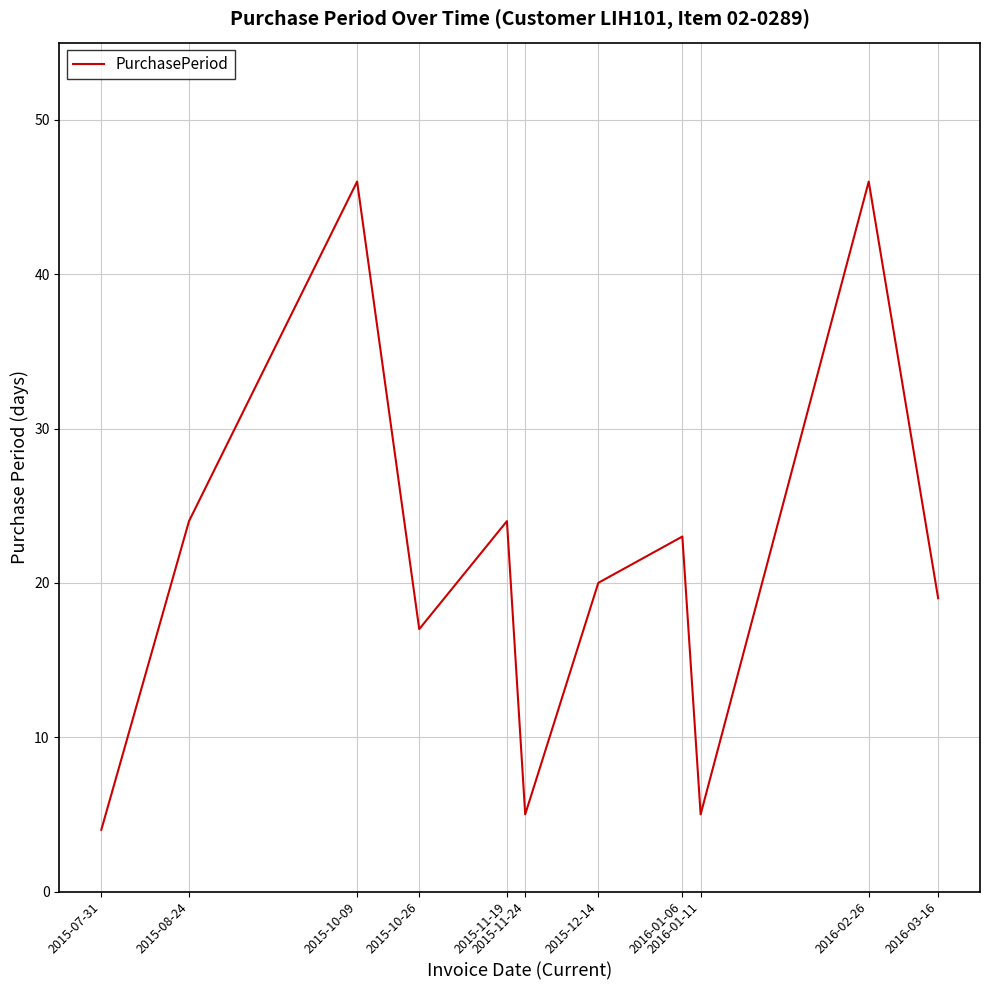

What is the ratio of the value at 2015-10-26 to the value at 2016-01-11?

3.4